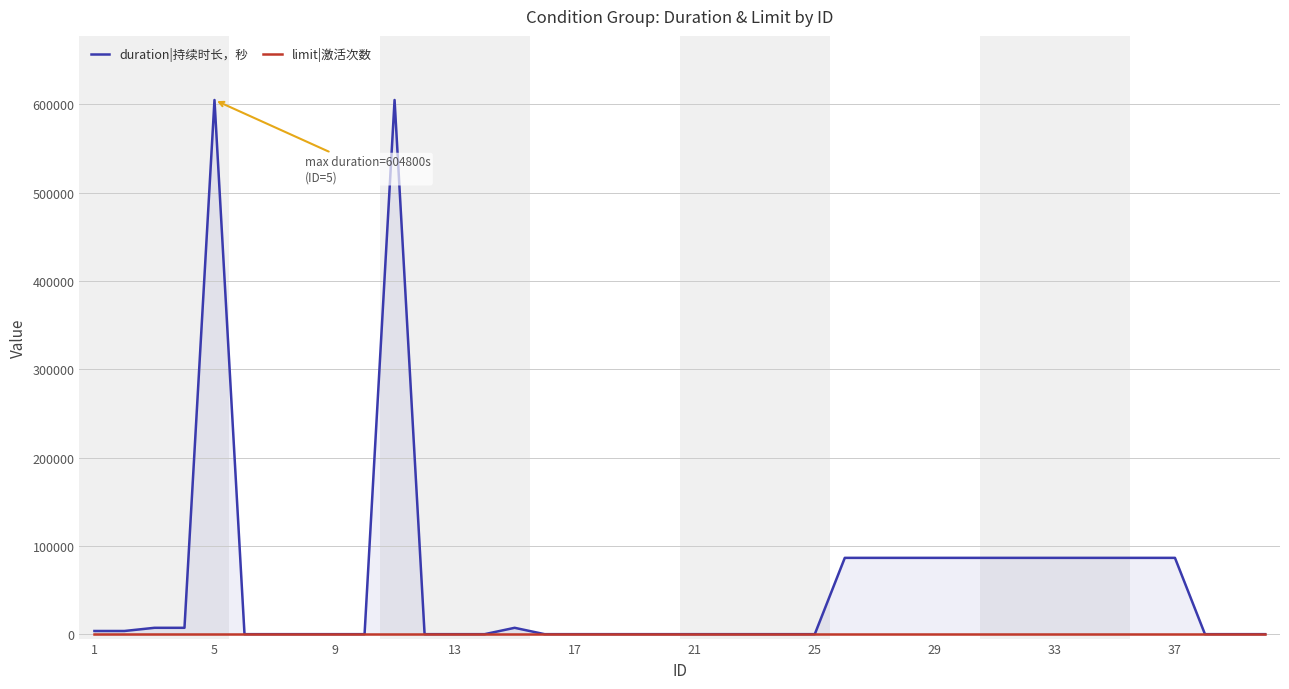

Which series has the largest range (max minus min)?

duration|持续时长，秒